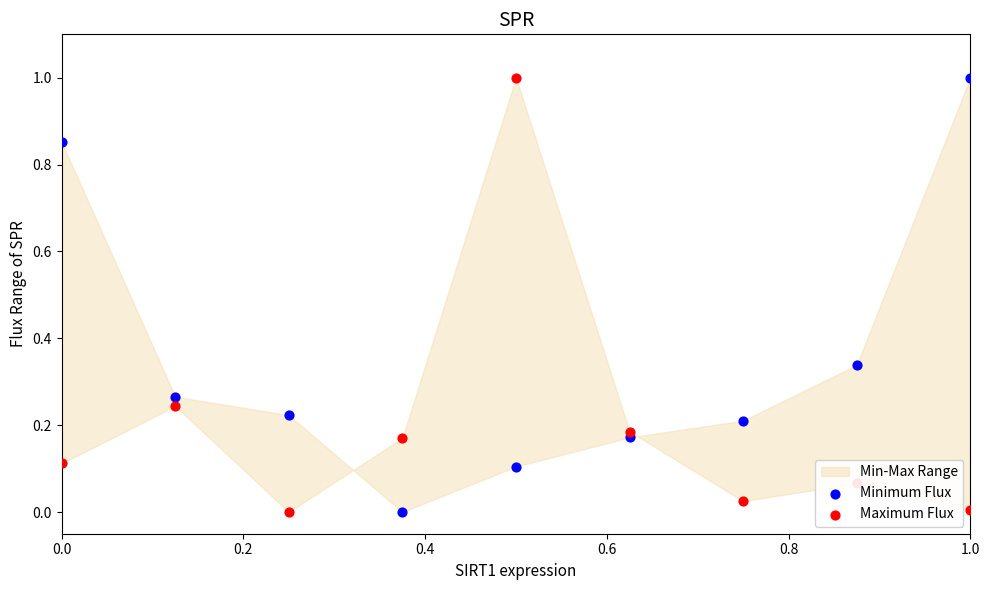

What is the total value across all series at 1.0?

1.0